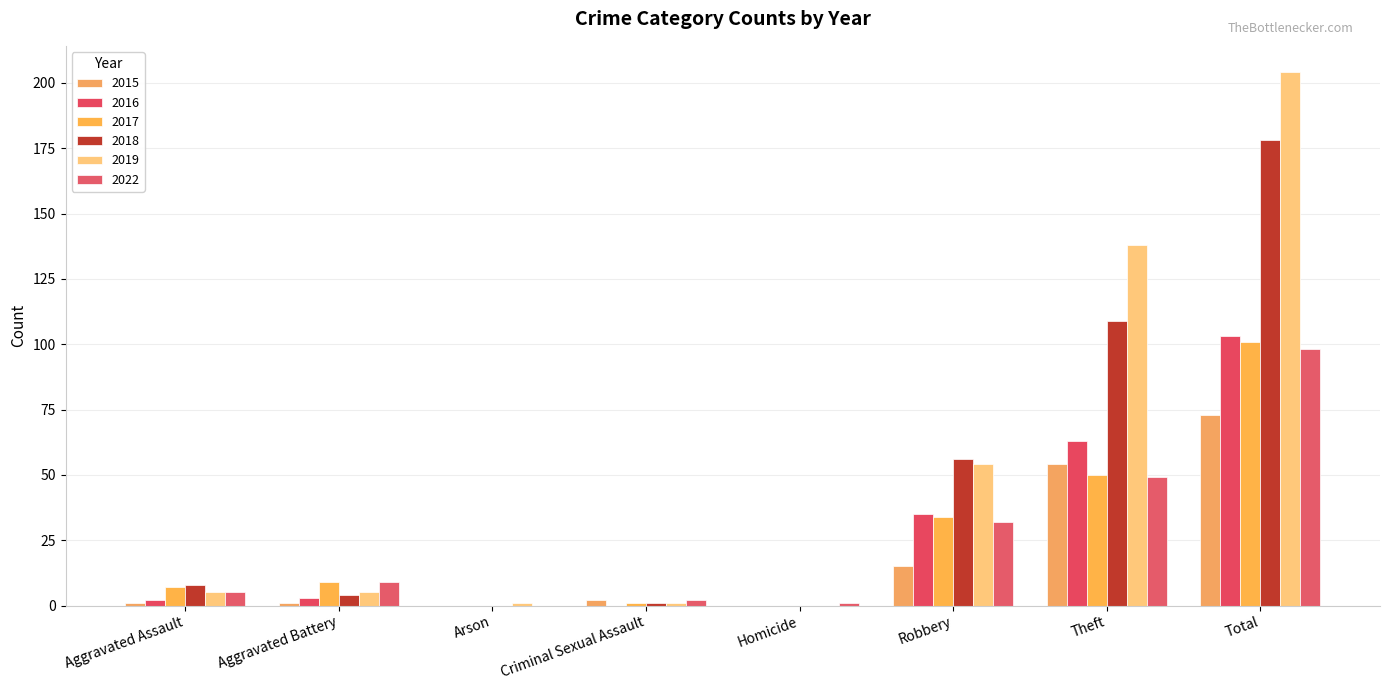

Are the bars horizontal?

No